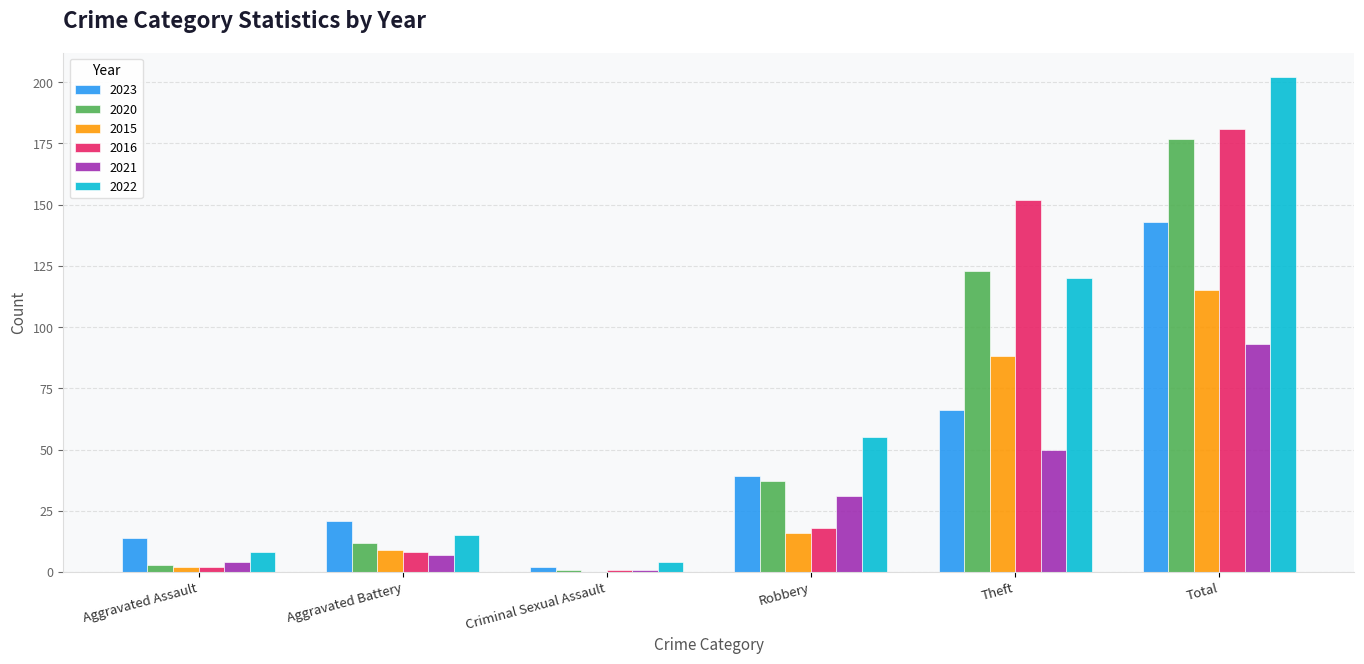

What is the sum of the 2021 values at Robbery and Total?

124